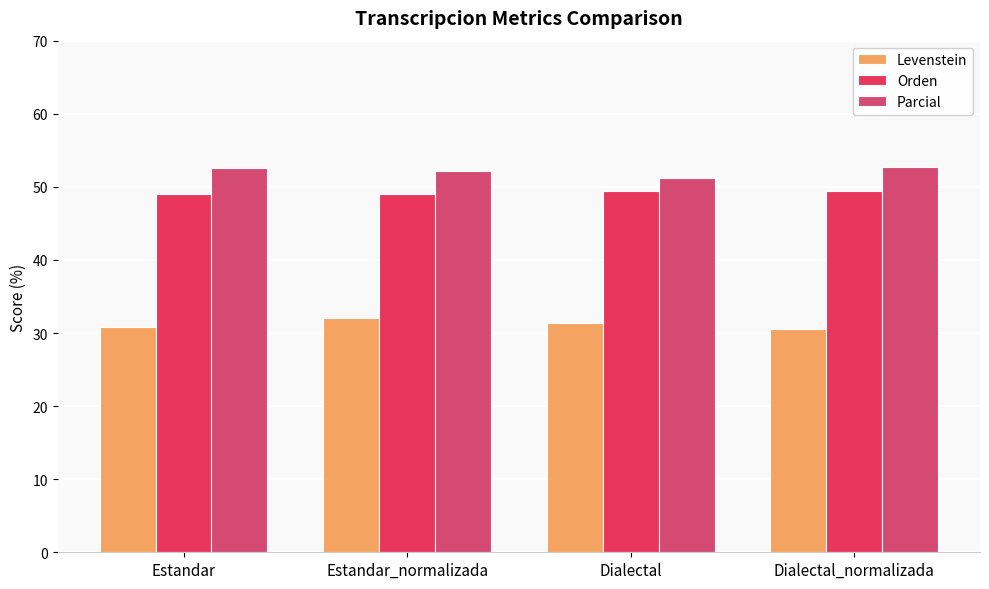

Rank the series at Dialectal_normalizada from highest to lowest value.

Parcial, Orden, Levenstein